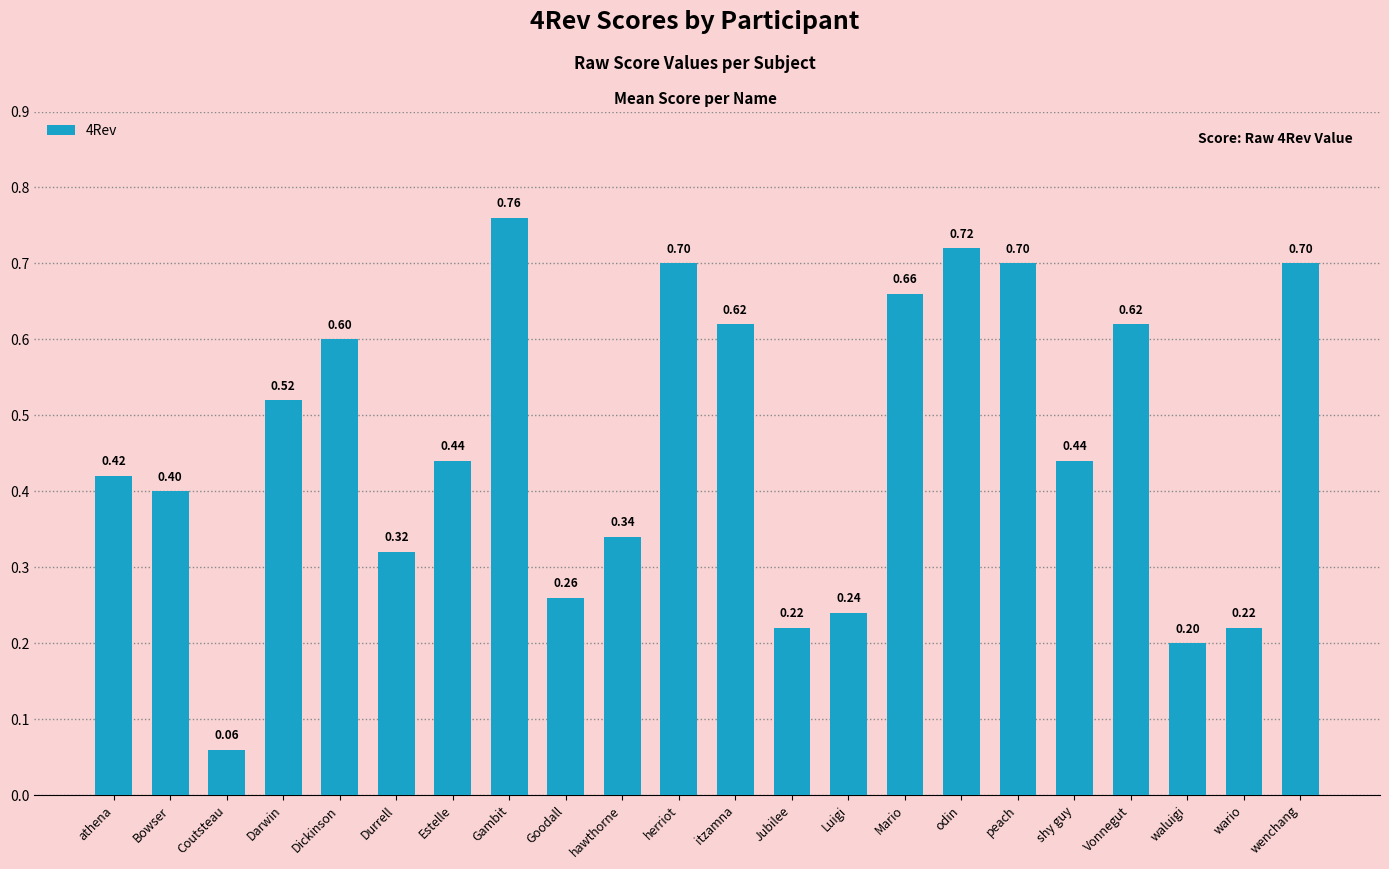

The value at Dickinson is 0.8. True or false?

False